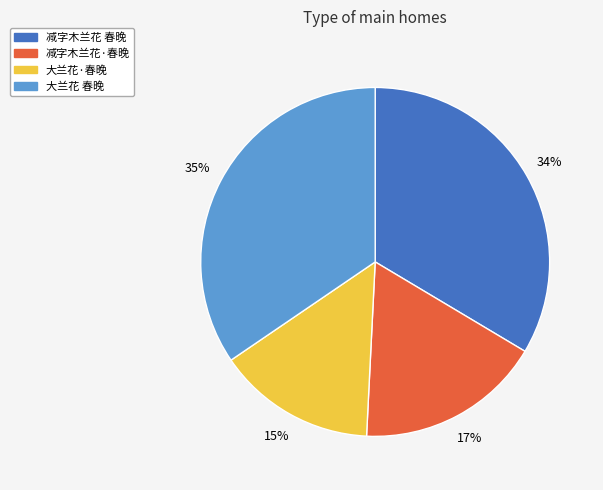

Is it true that 减字木兰花 春晚 is 39% of the pie?

False